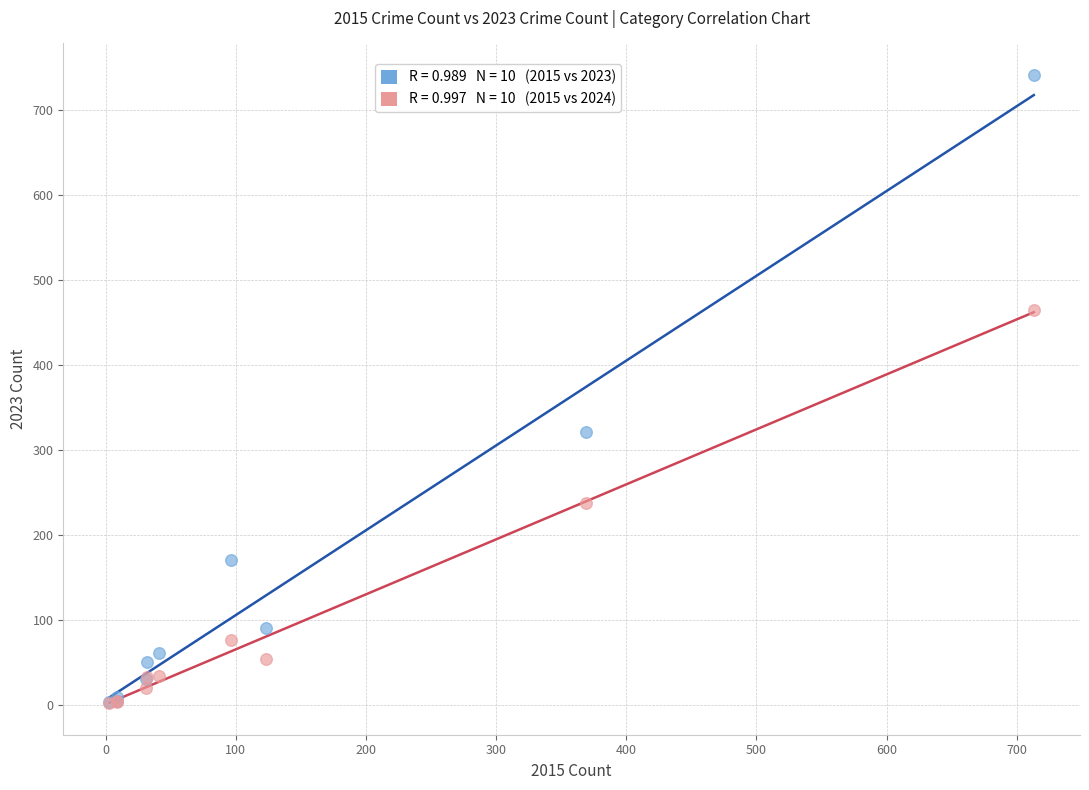

Across all series, what Y value is closest to 371?

321